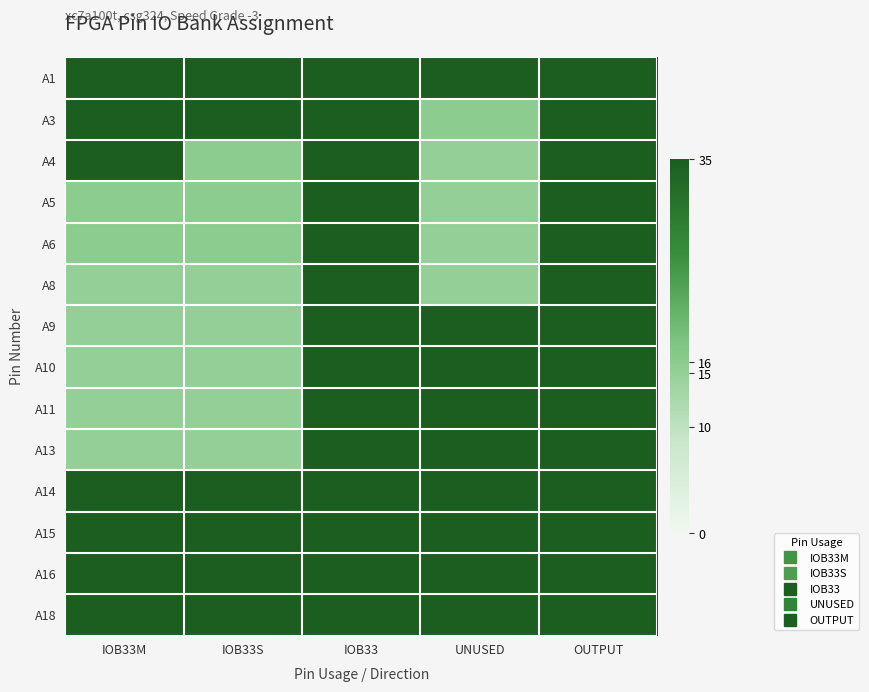

What is the smallest value displayed?

15